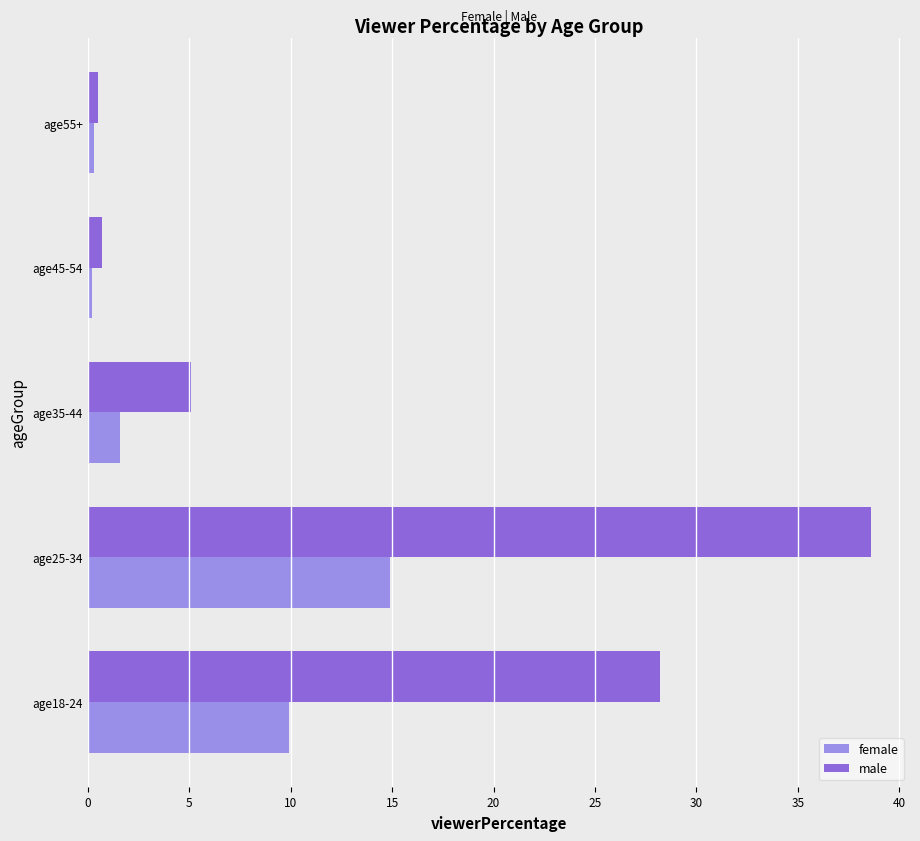

At age35-44, list the series in order from largest to smallest.

male, female